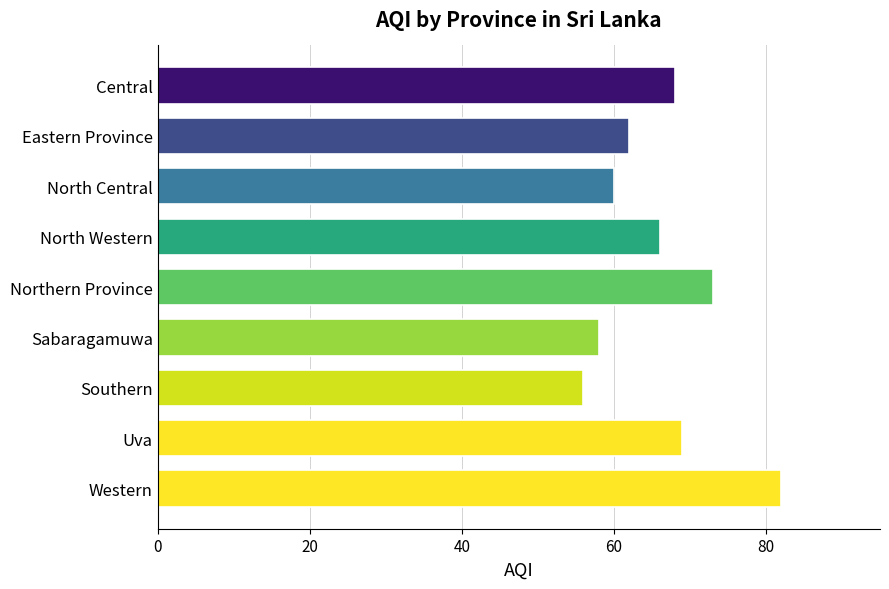

Are the bars horizontal?

Yes